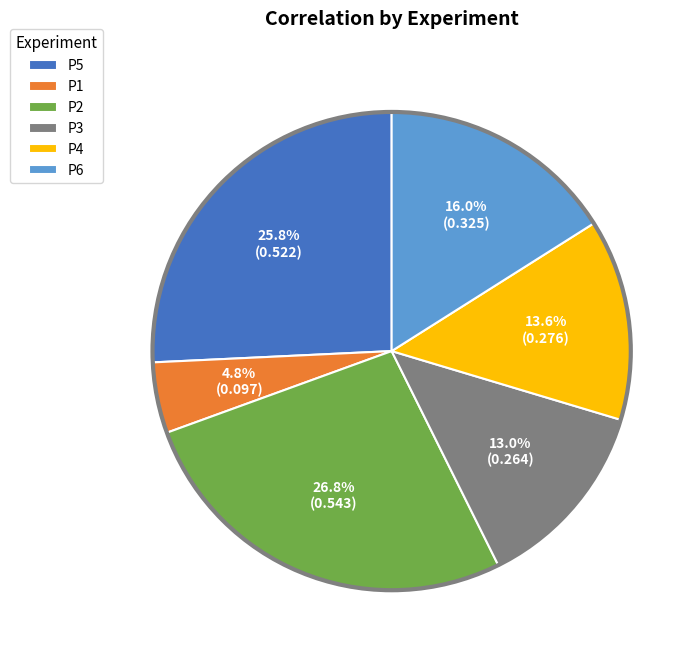

Which slice is the largest?

P2